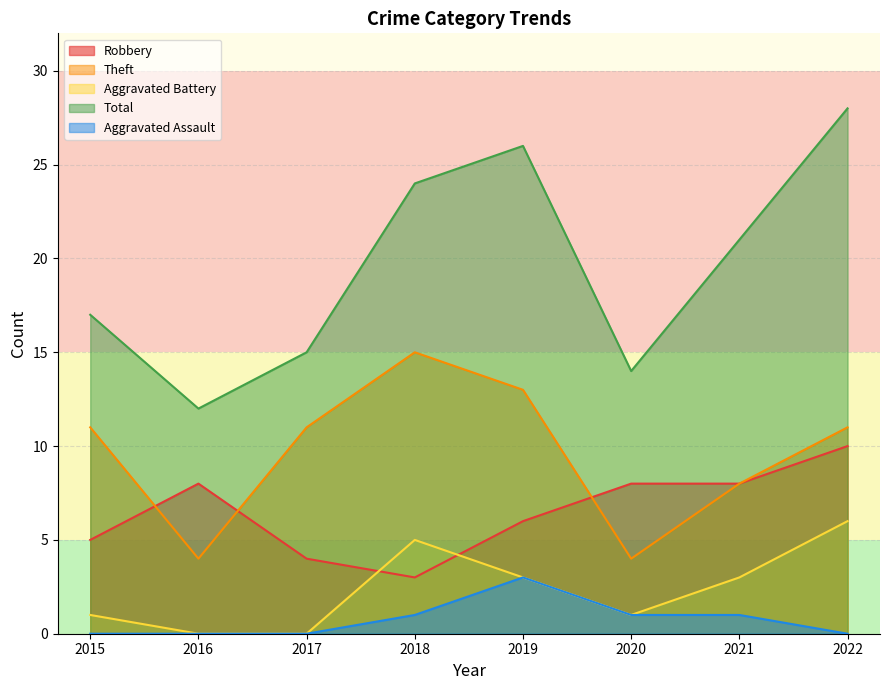

At which label does Total first exceed 21?

2018